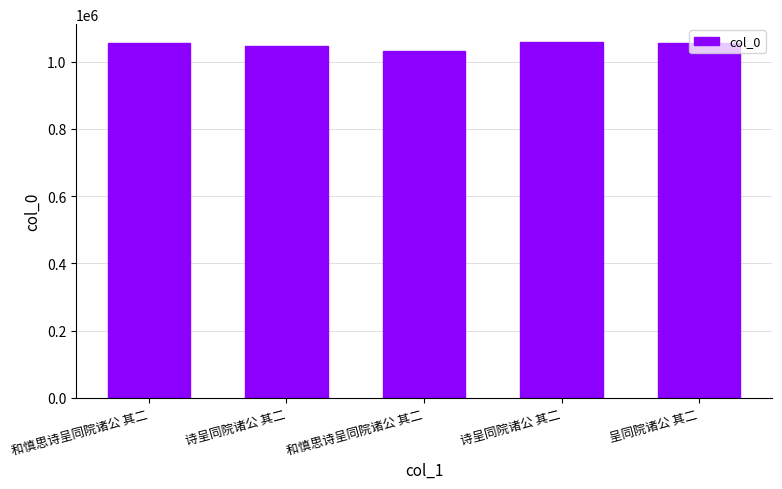

Does the chart contain any negative values?

No